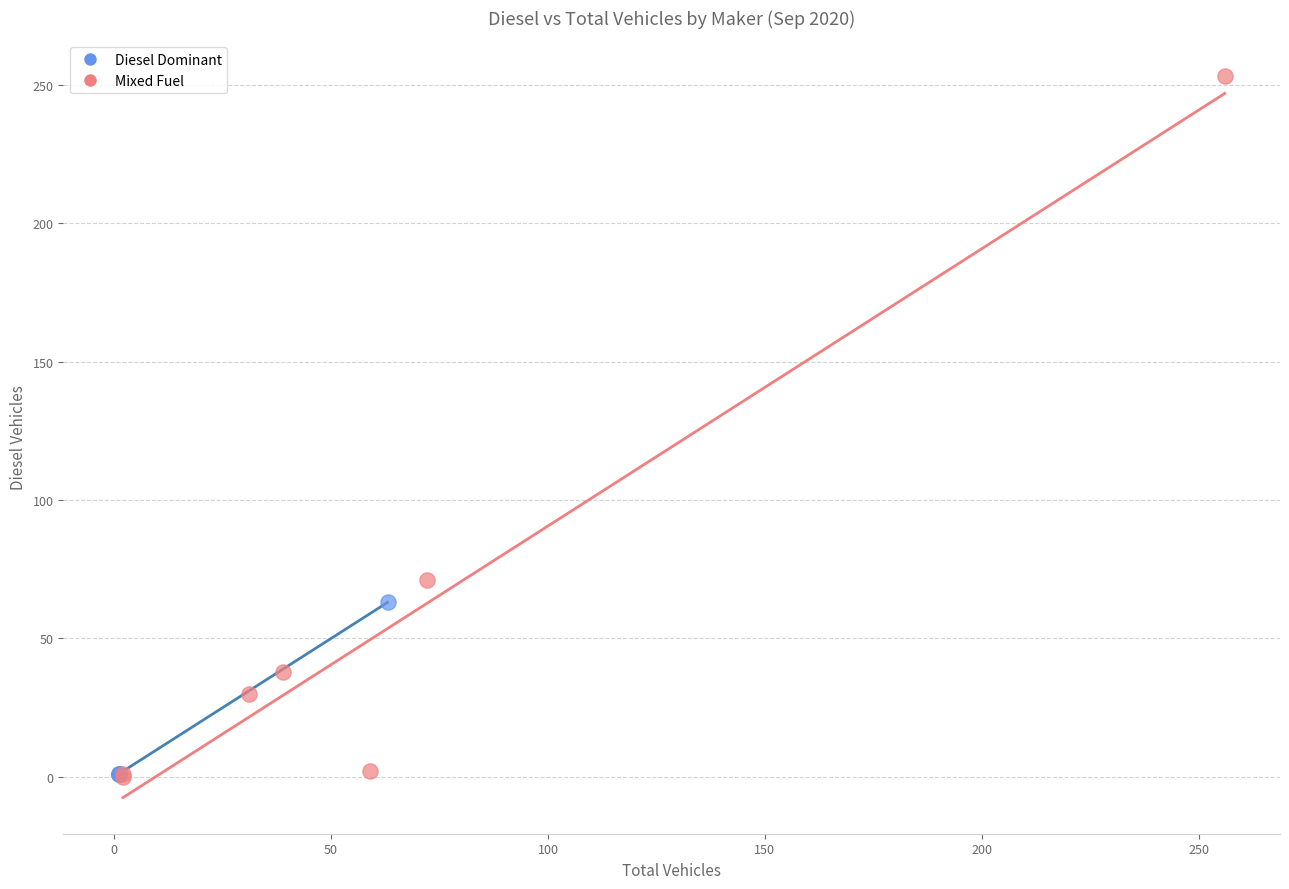

Which series contains the highest Y value?

Mixed Fuel